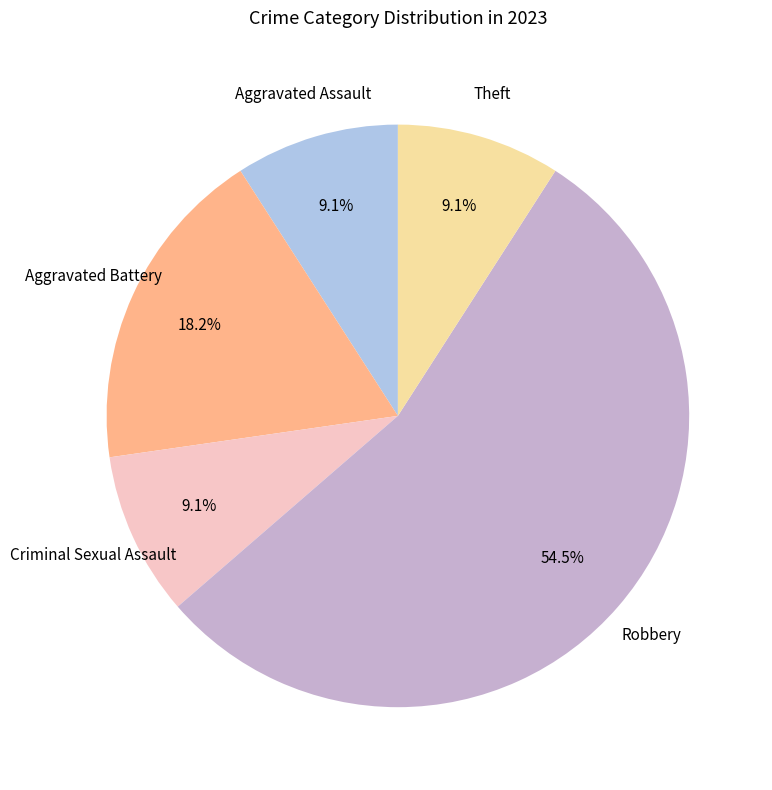

To the nearest percent, what is the difference between the largest and smallest slice percentages?

45%